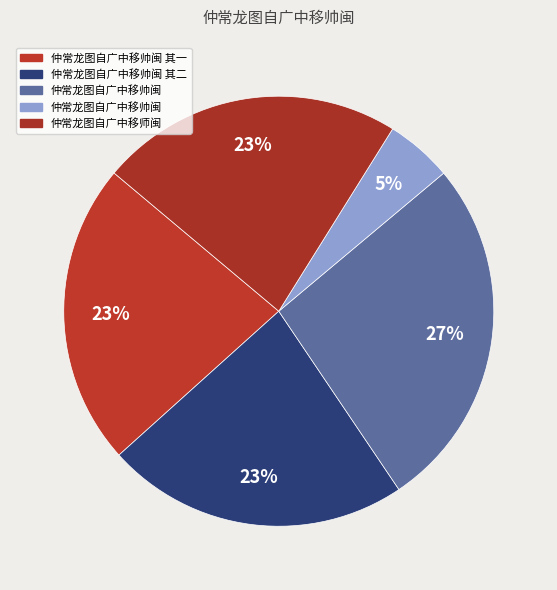

How many slices are in this pie chart?

5